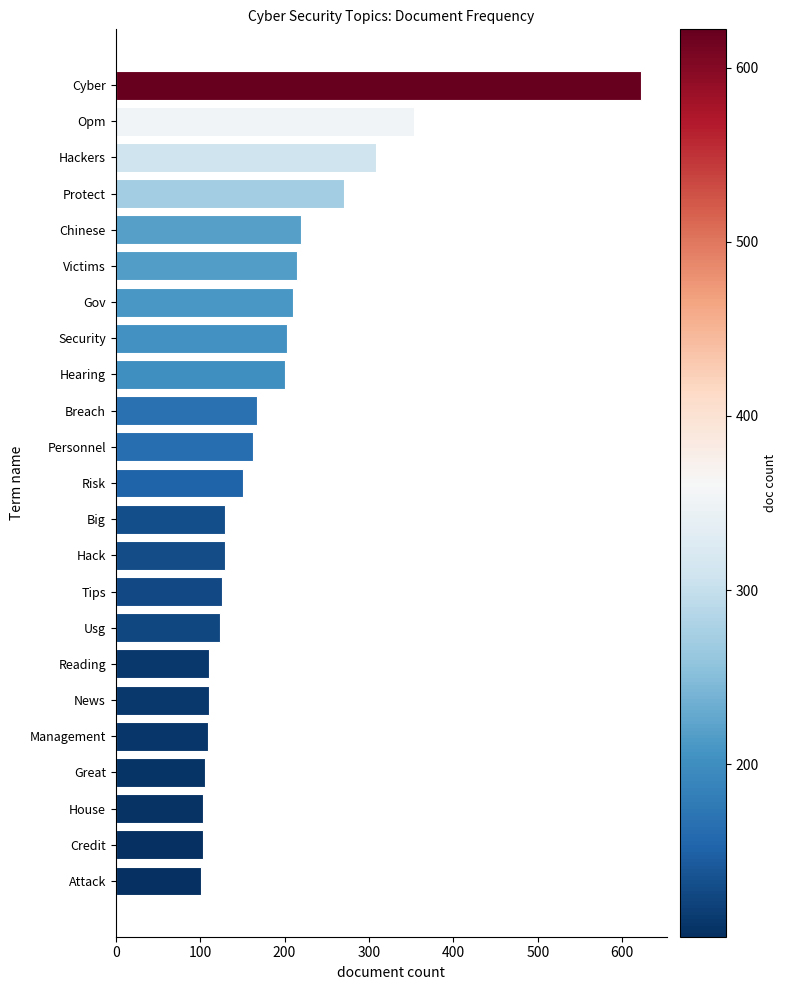

Is it true that the value at Risk is 210?

False